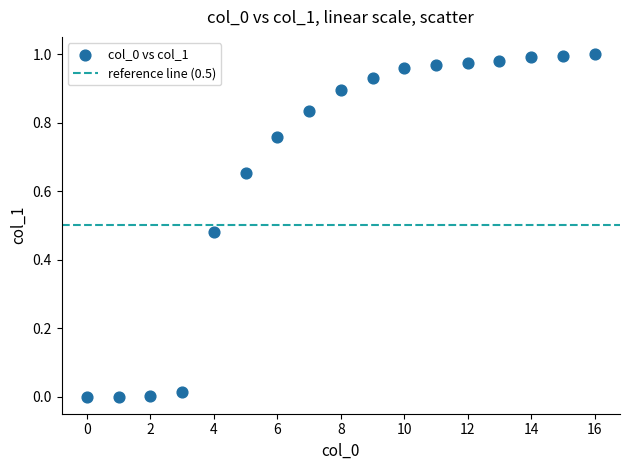

How many points are shown in the scatter plot?

17